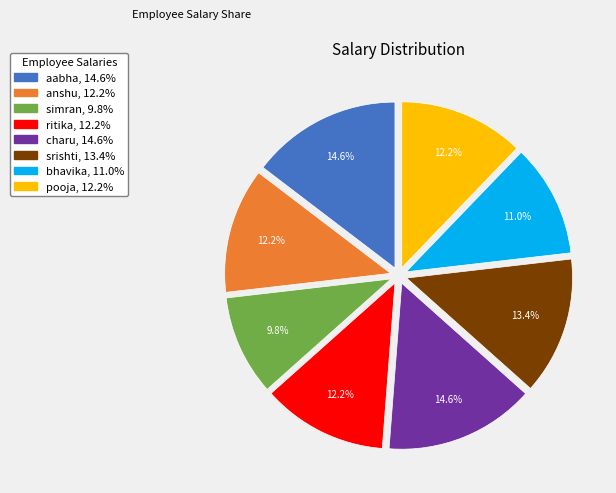

To the nearest percent, what is the average slice percentage?

12%